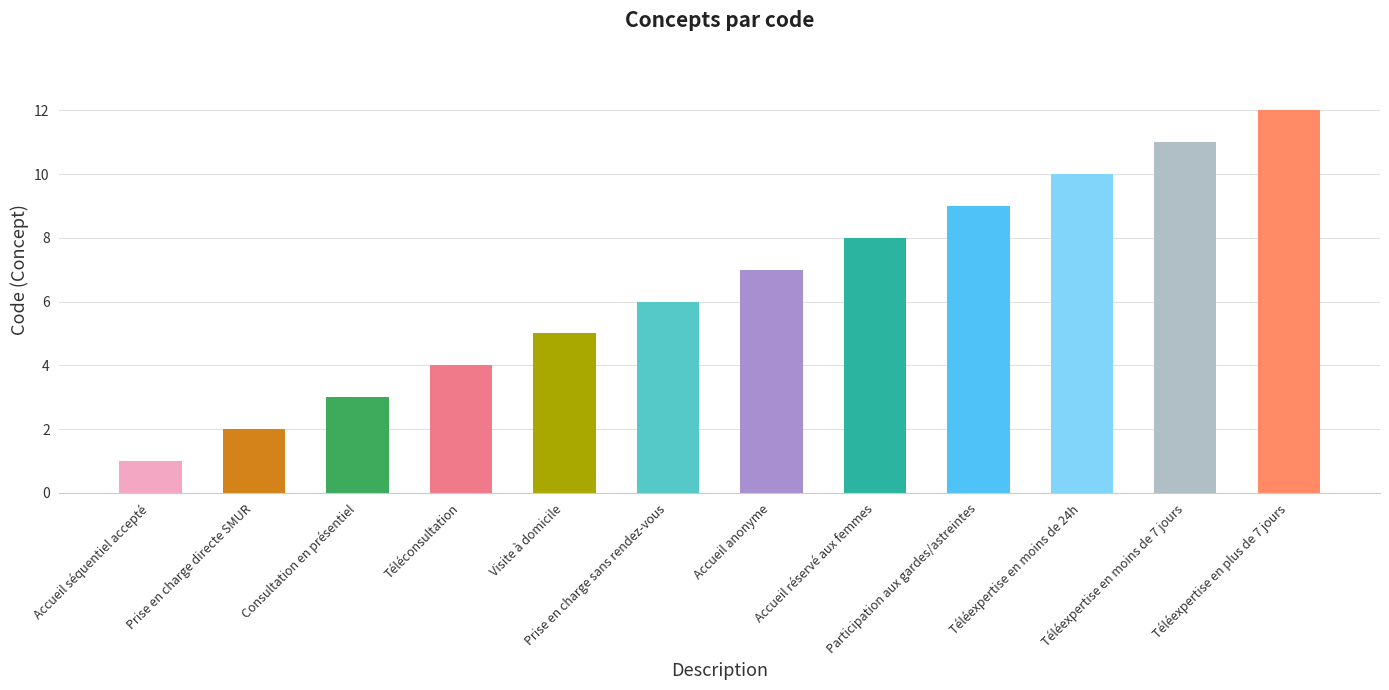

How many bars are there in total?

12